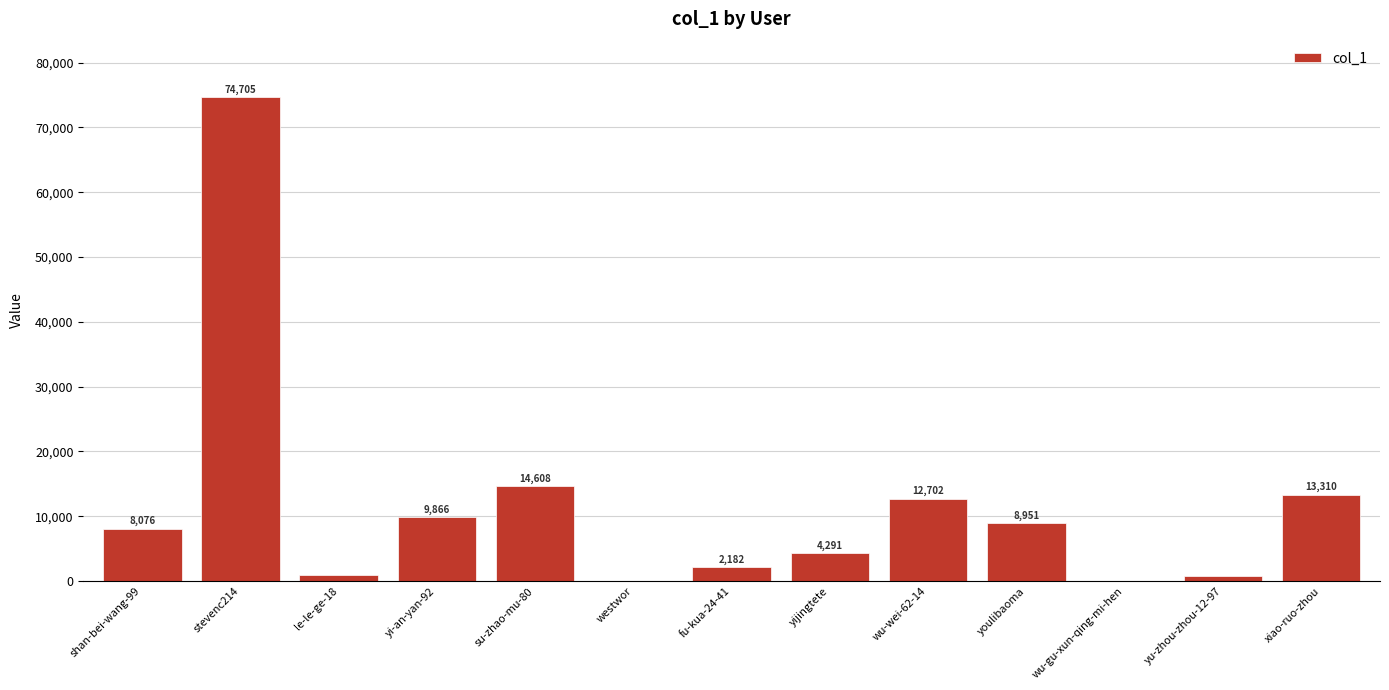

What is the sum of the values at stevenc214 and westwor?

74706